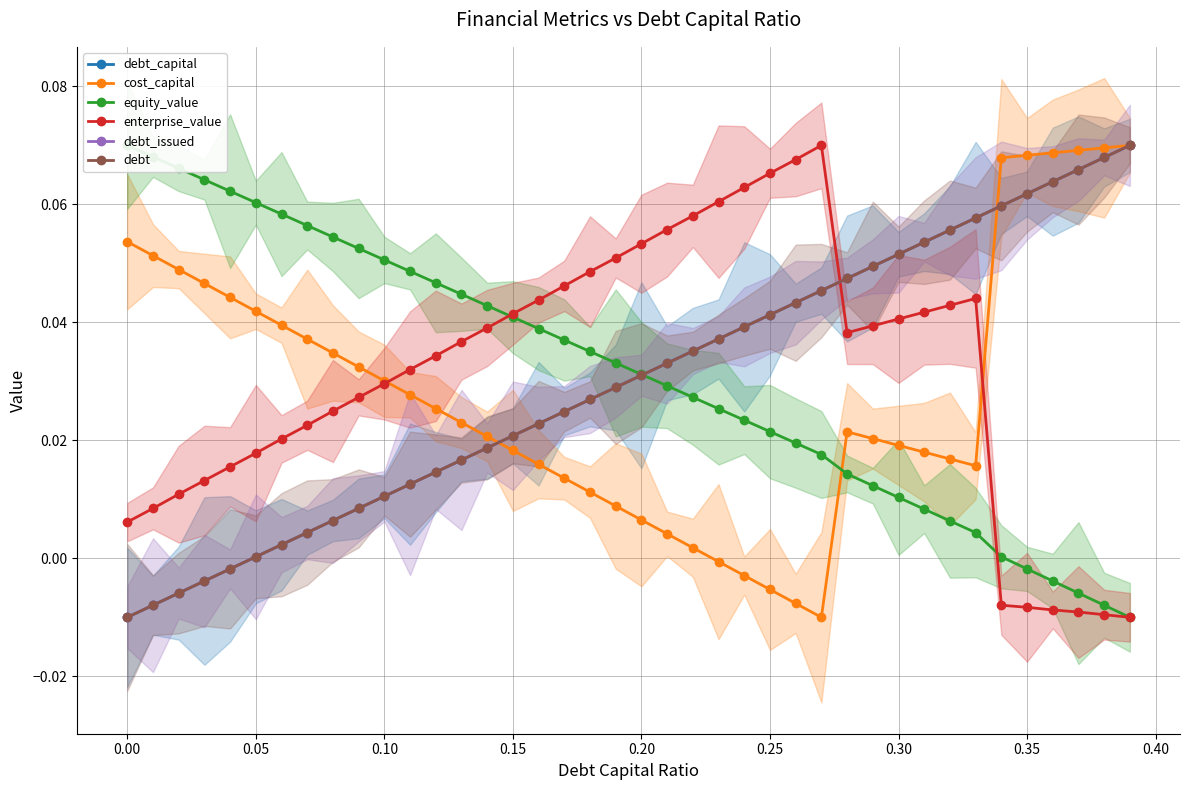

How many values in the enterprise_value series exceed 0?

34